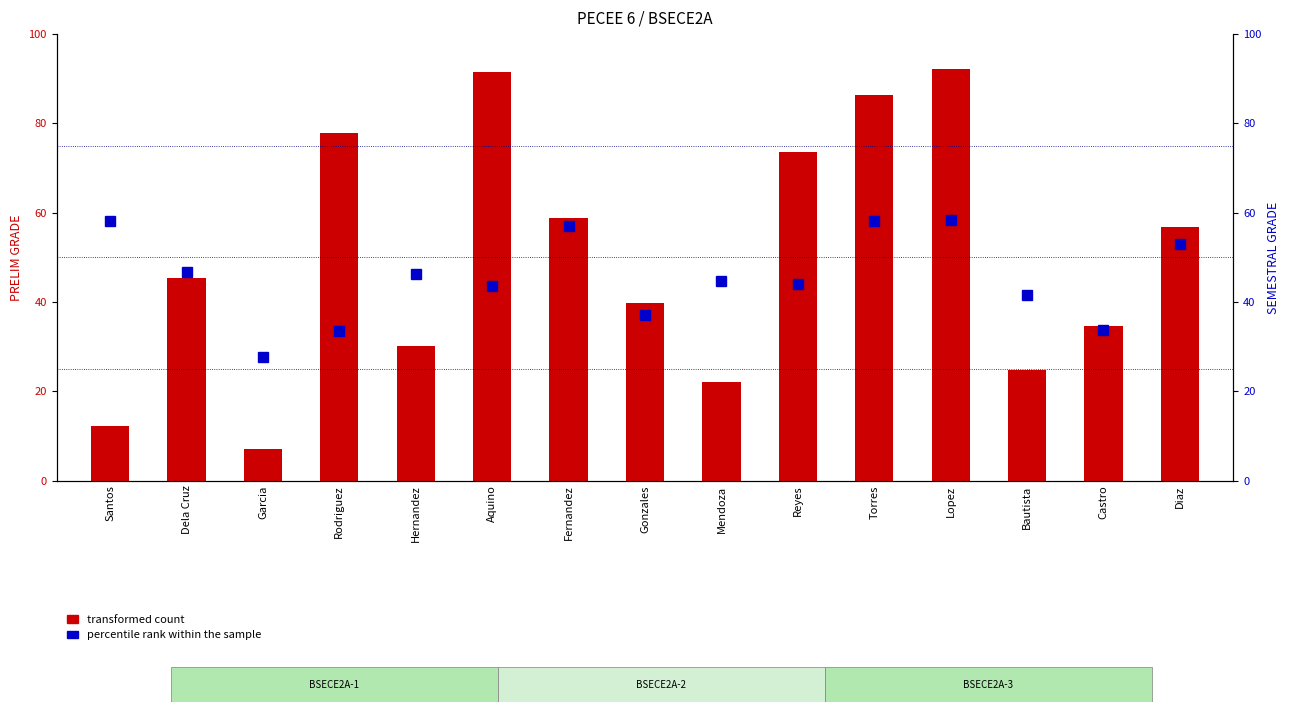

Which label corresponds to the largest value in the chart?

Lopez